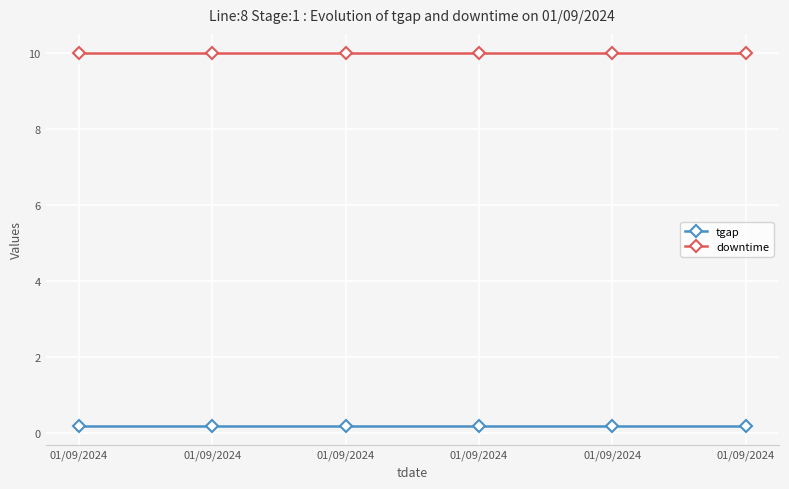

Rank the series at 01/09/2024 from highest to lowest value.

downtime, tgap